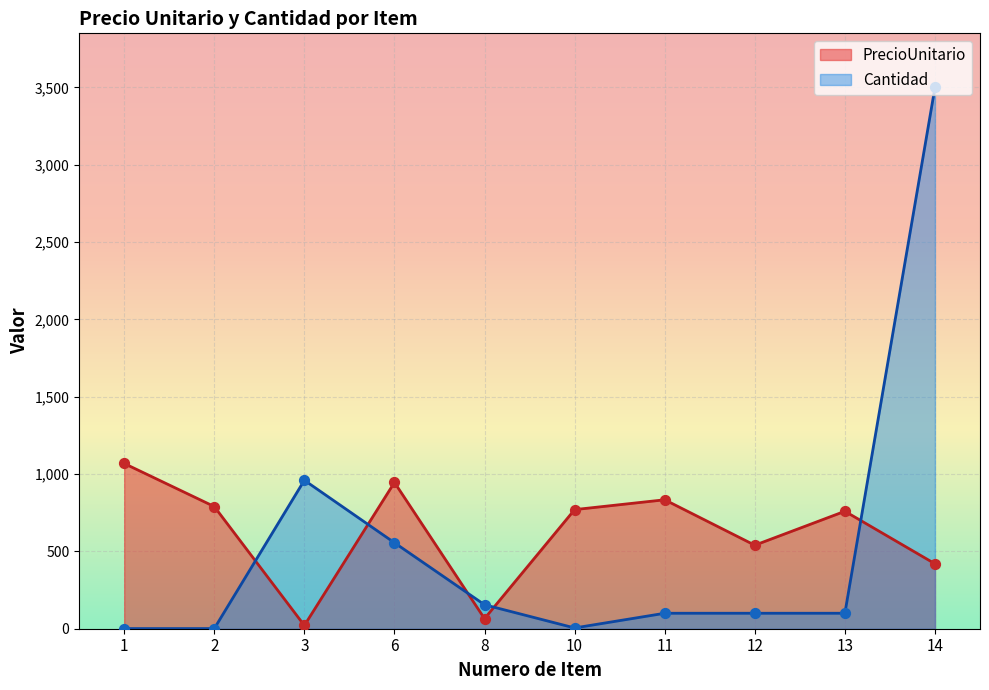

Is the value of PrecioUnitario at 14 greater than the value of Cantidad at 11?

Yes